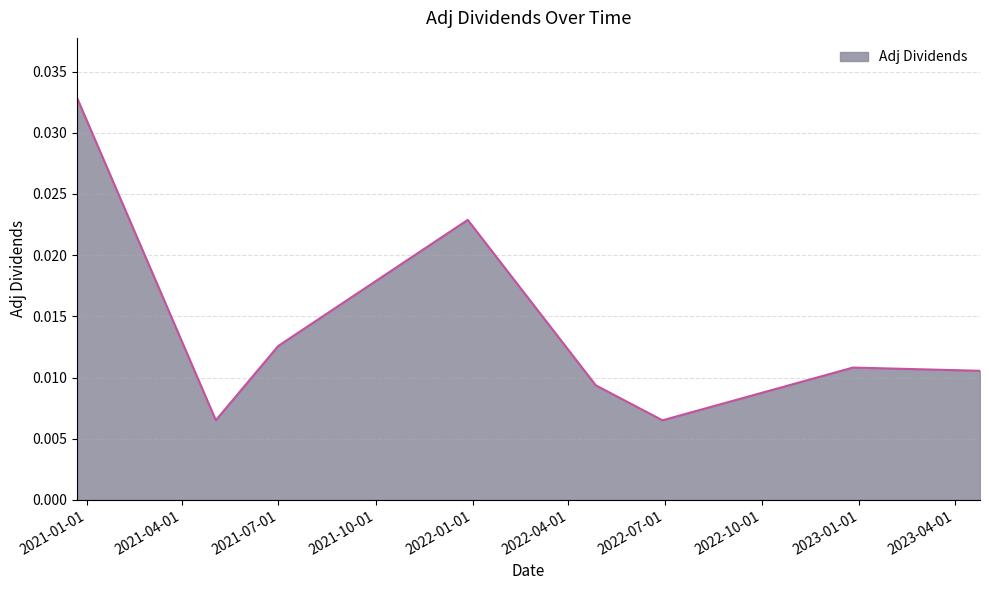

How many values are between 0 and 1?

8